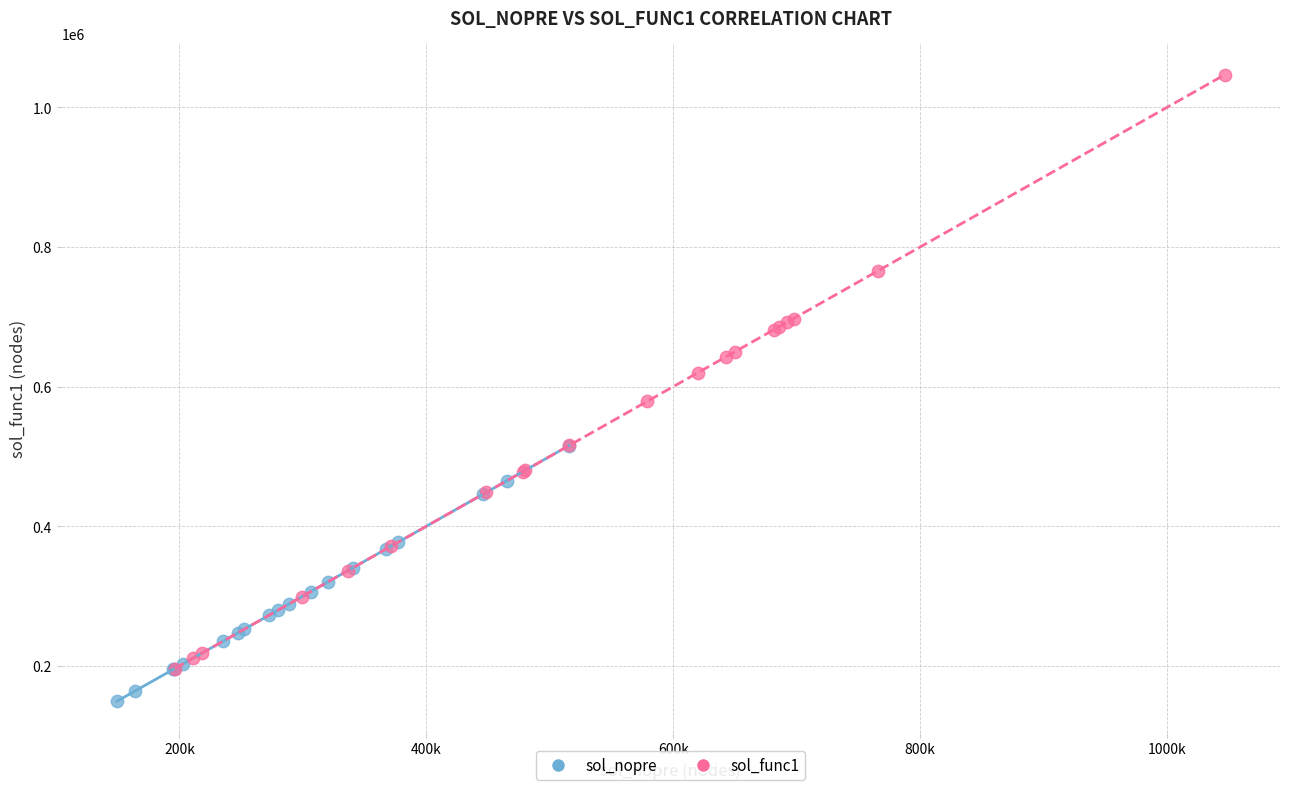

Which series reaches the maximum Y coordinate?

sol_func1